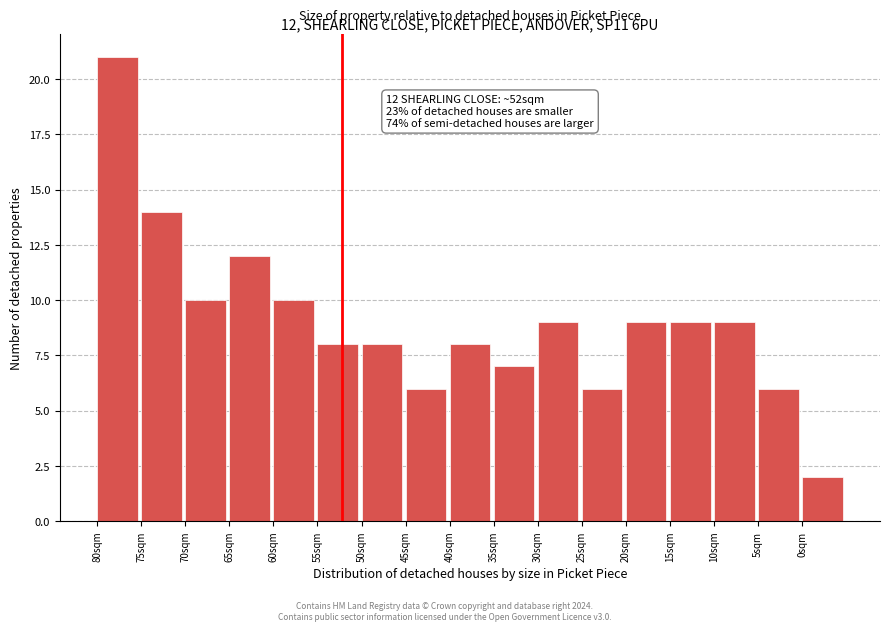

Reading left to right, what are all the values shown in this chart?

21	14	10	12	10	8	8	6	8	7	9	6	9	9	9	6	2